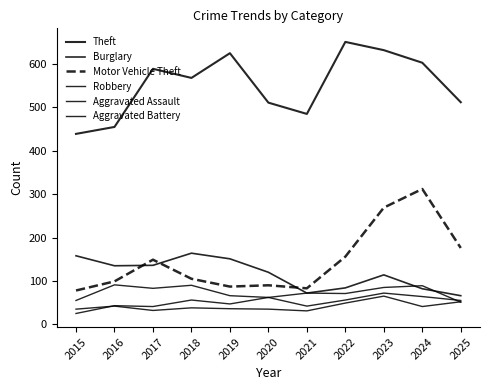

What is the lowest value of the Robbery series?

51